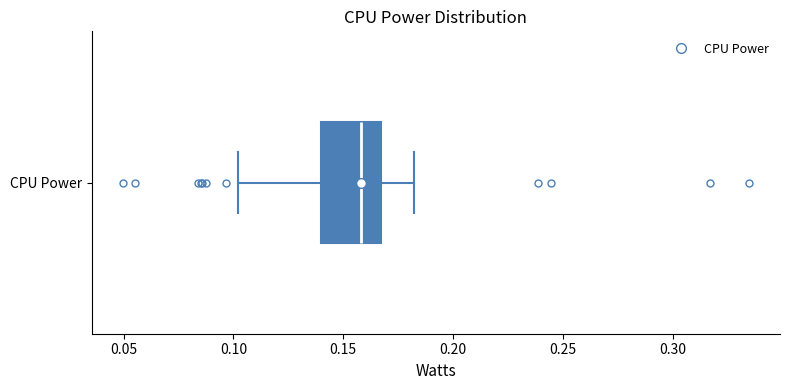

Where does the right whisker of the box for CPU Power end on the x-axis? The values are not printed on the chart, so give them approximately, as read against the axis.

0.180